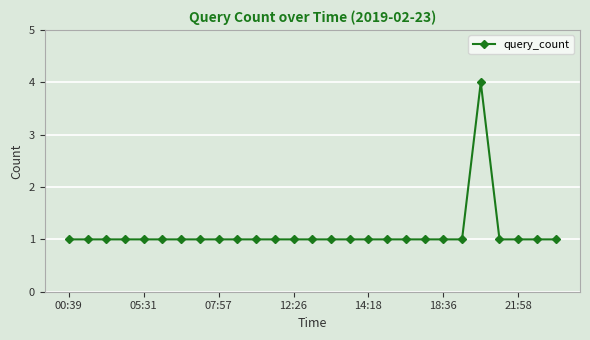

How many lines are shown in the chart?

1